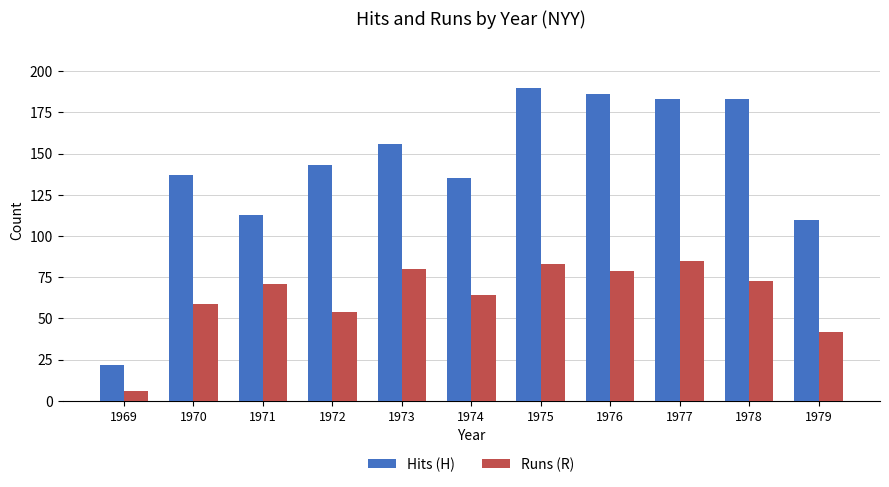

What is the maximum value for Hits (H)?

190